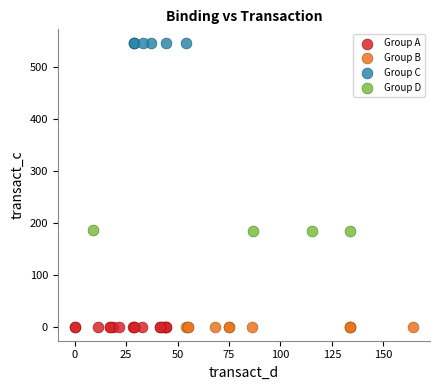

What are all the series names shown in the legend?

Group A, Group B, Group C, Group D